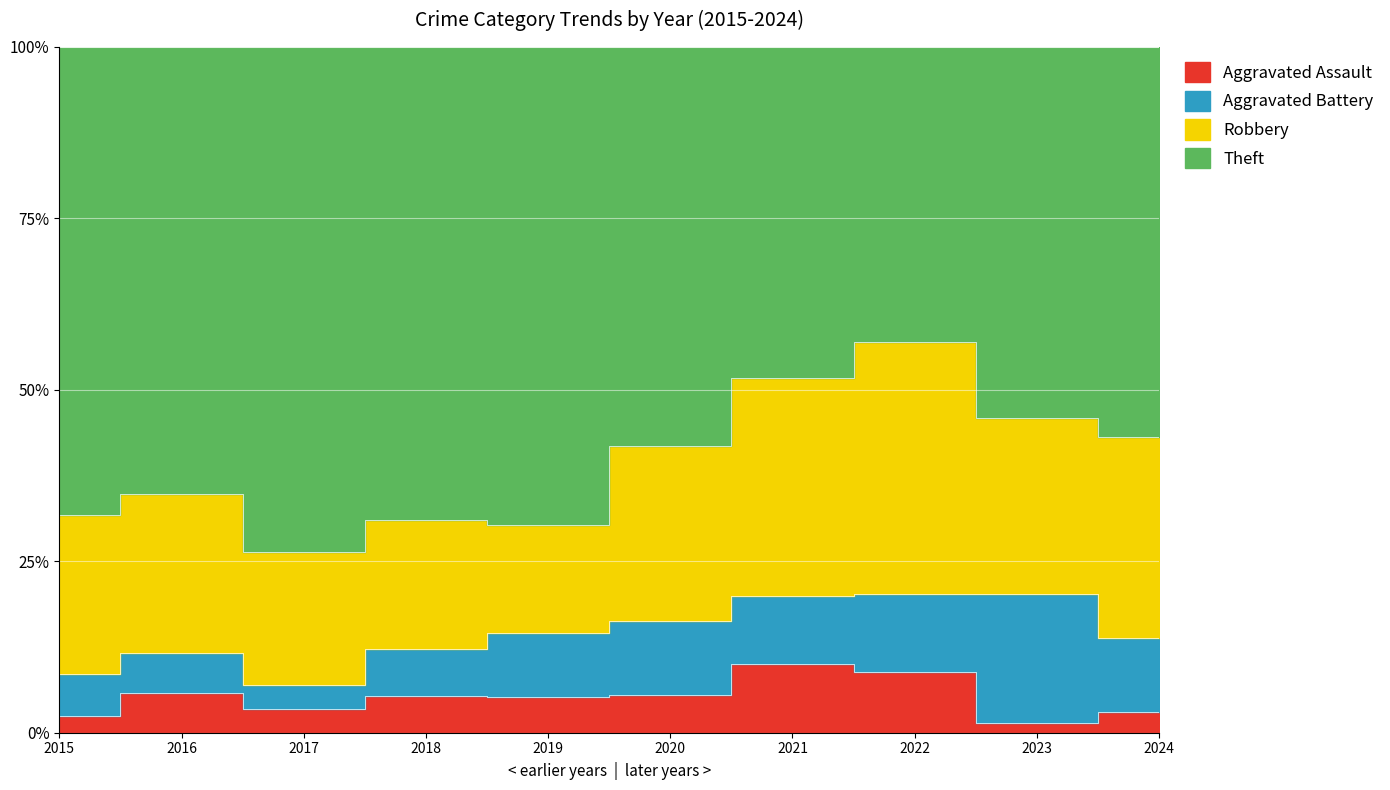

How many lines are shown in the chart?

4